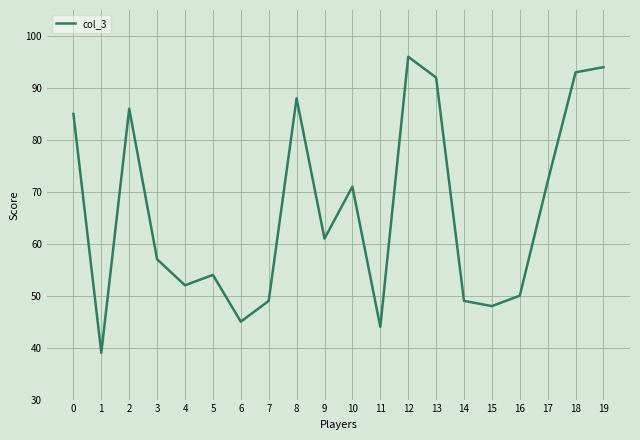

What value does the data have at 19, to the nearest 10?

90